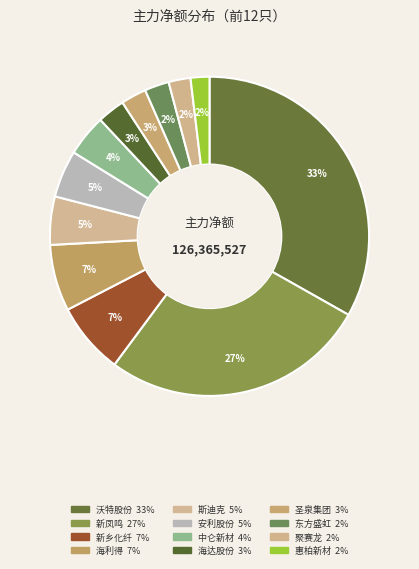

How many segments does this pie chart have?

12